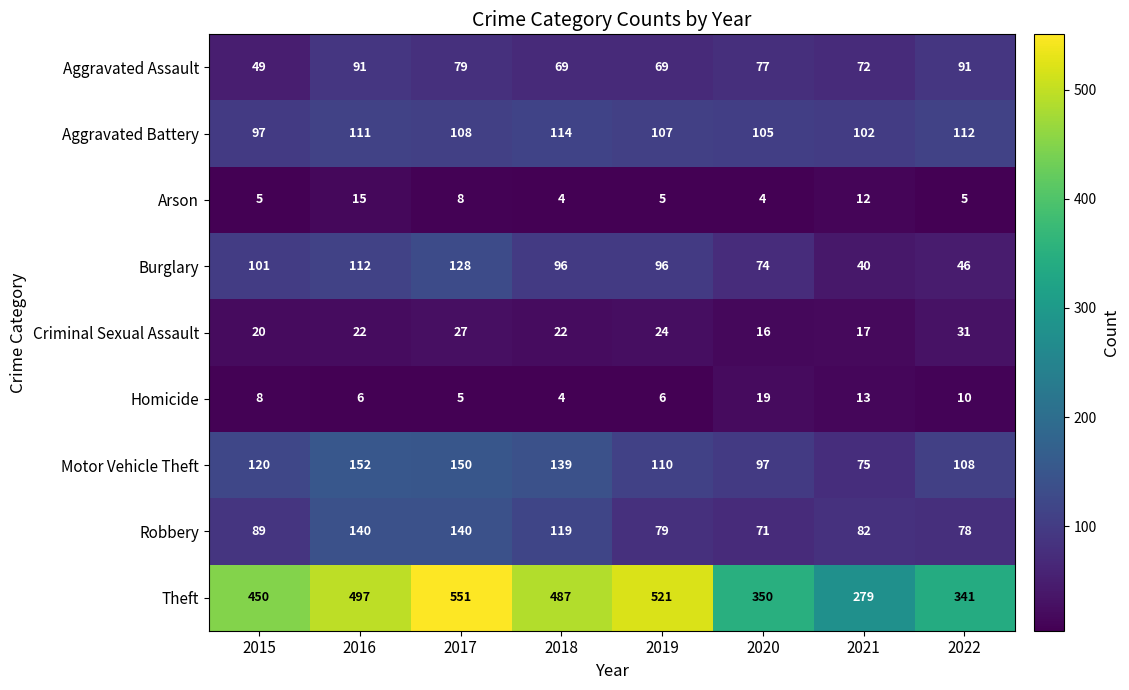

What is the approximate value of Arson at 2015?

5